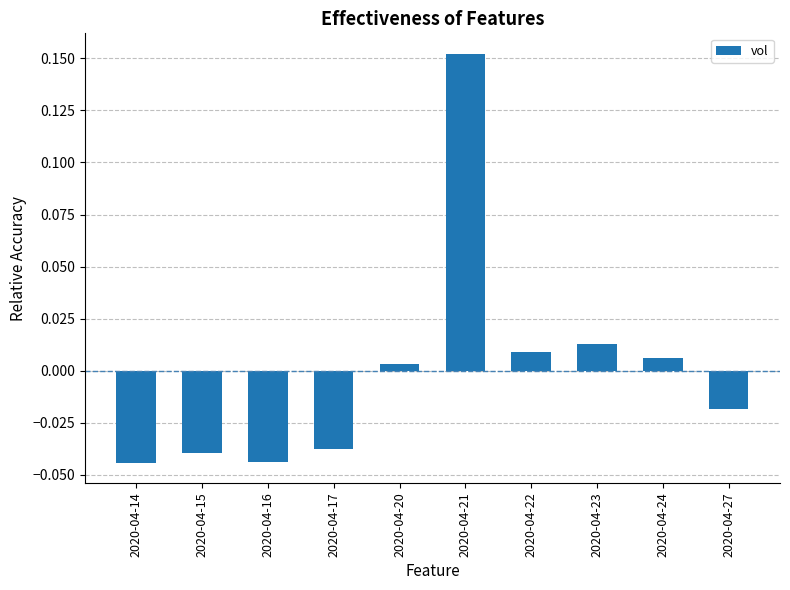

At which label does the data first exceed 0?

2020-04-20